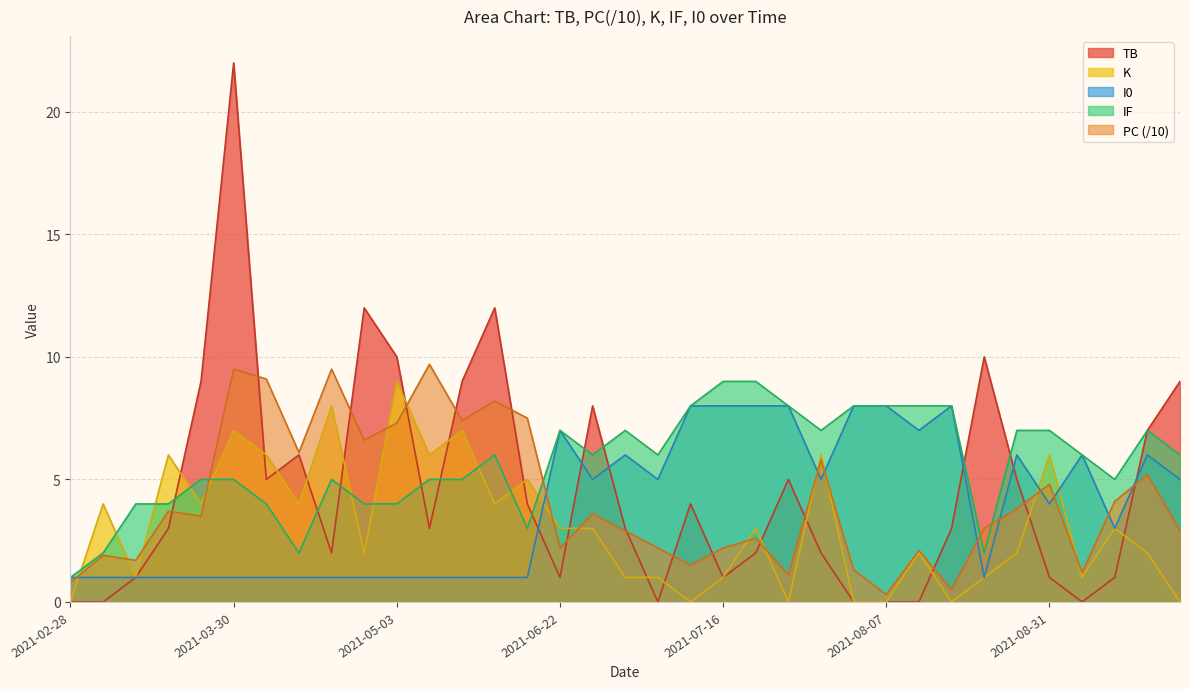

Between 2021-04-05 and 2021-07-02, which is larger?

2021-04-05